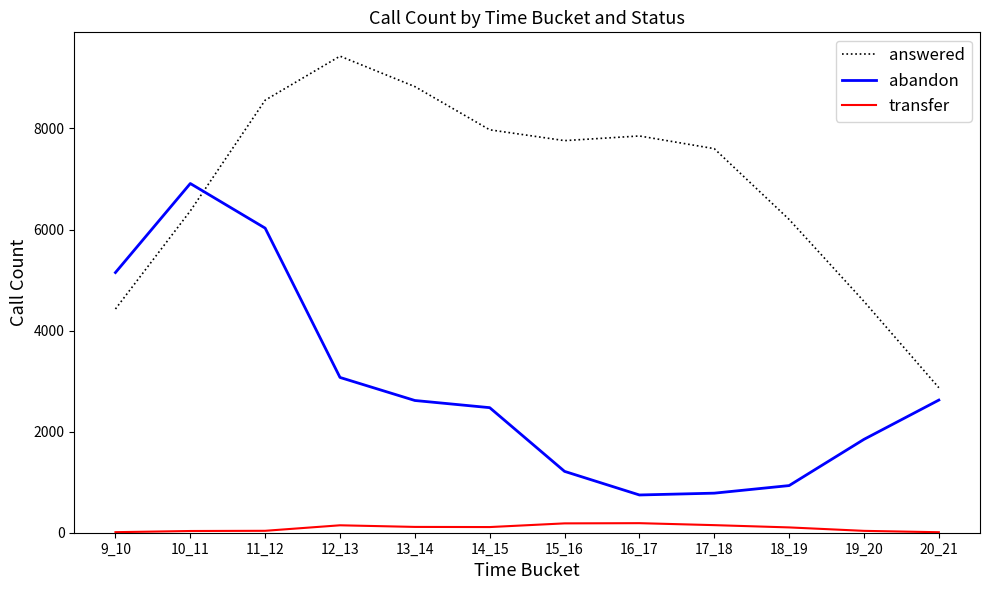

How many lines are shown in the chart?

3